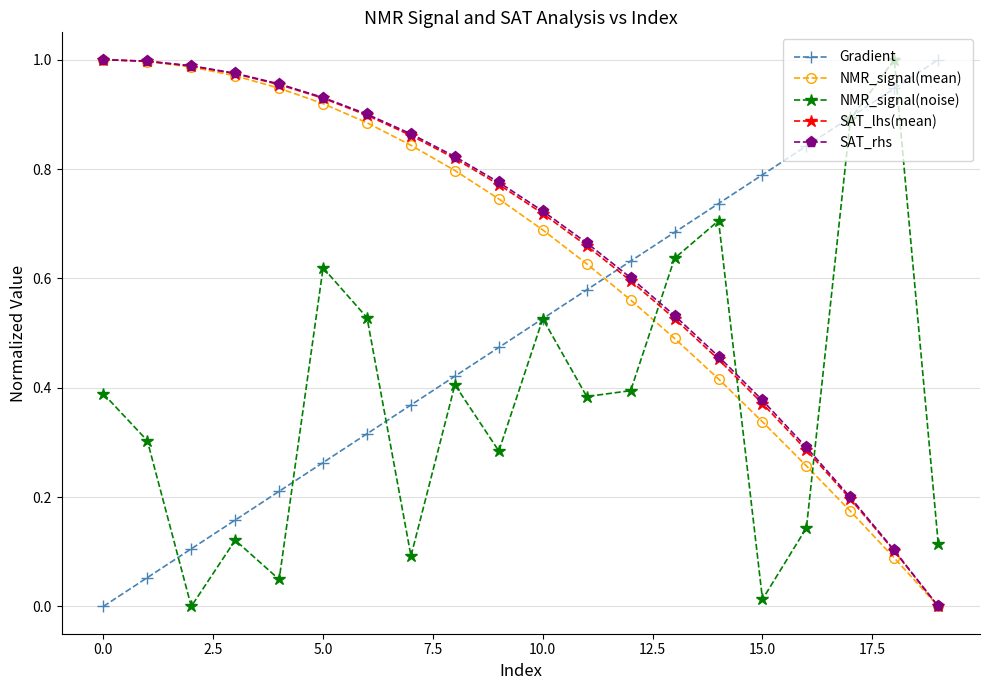

After their last crossing, which series has the higher values: Gradient or NMR_signal(mean)?

Gradient